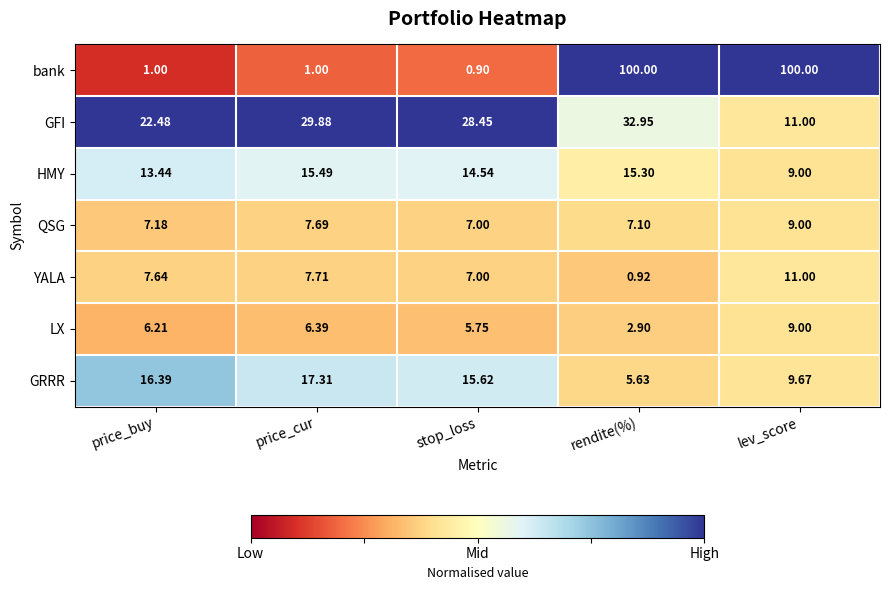

Which category has the highest value in the LX series?

lev_score